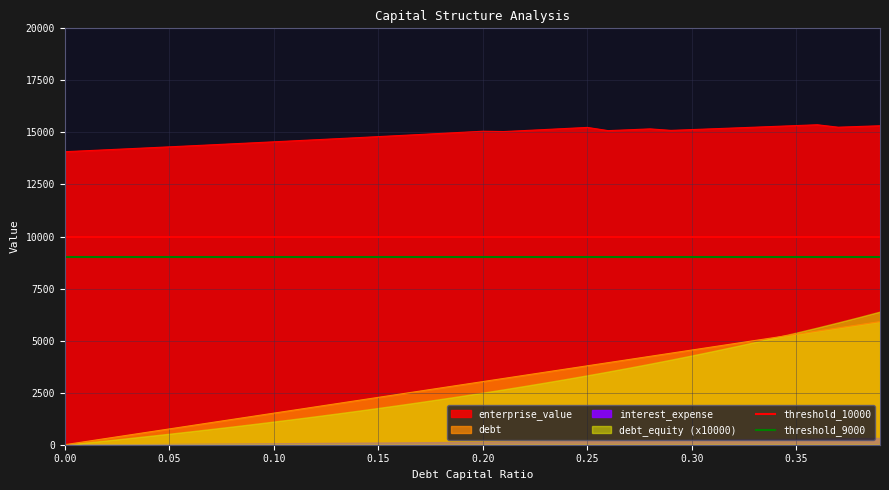

What is the sum of the threshold_9000 values at 0.00 and 0.05?

18000